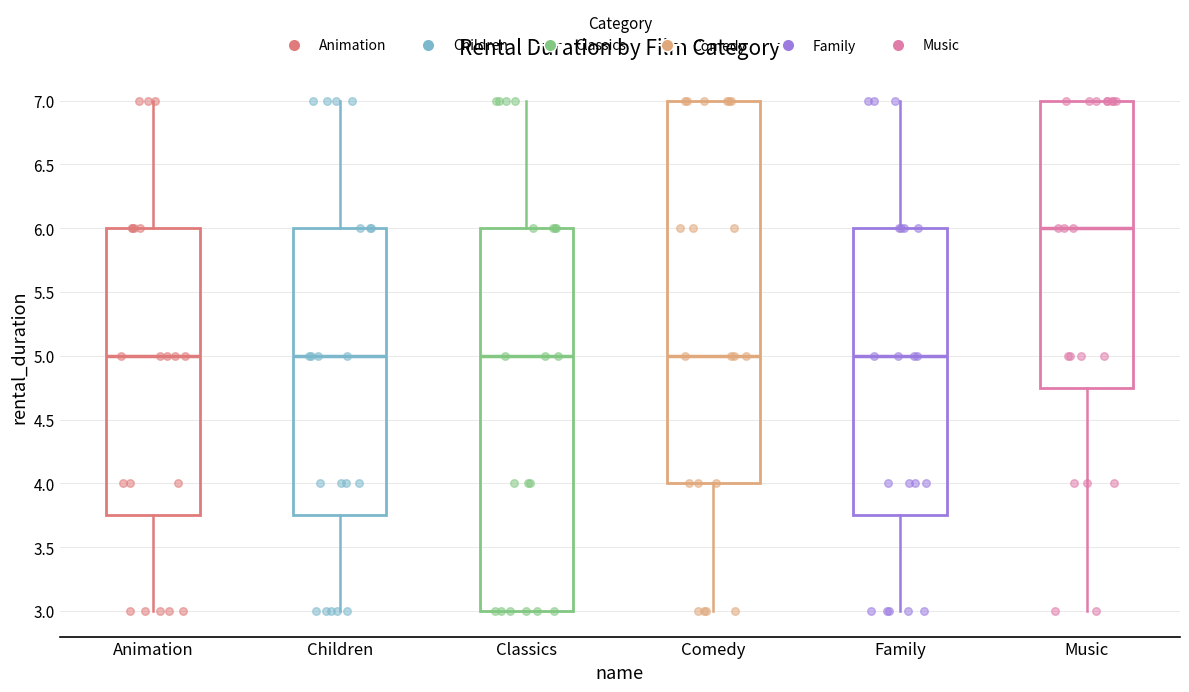

Which box's median line is the highest?

Music